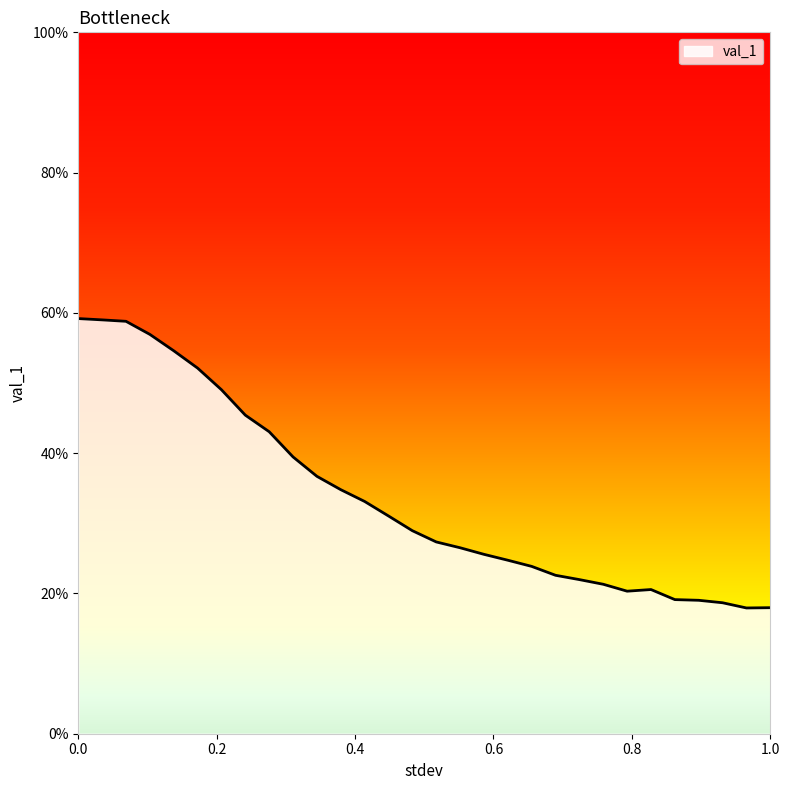

Does the chart display data point markers on the line(s)?

No